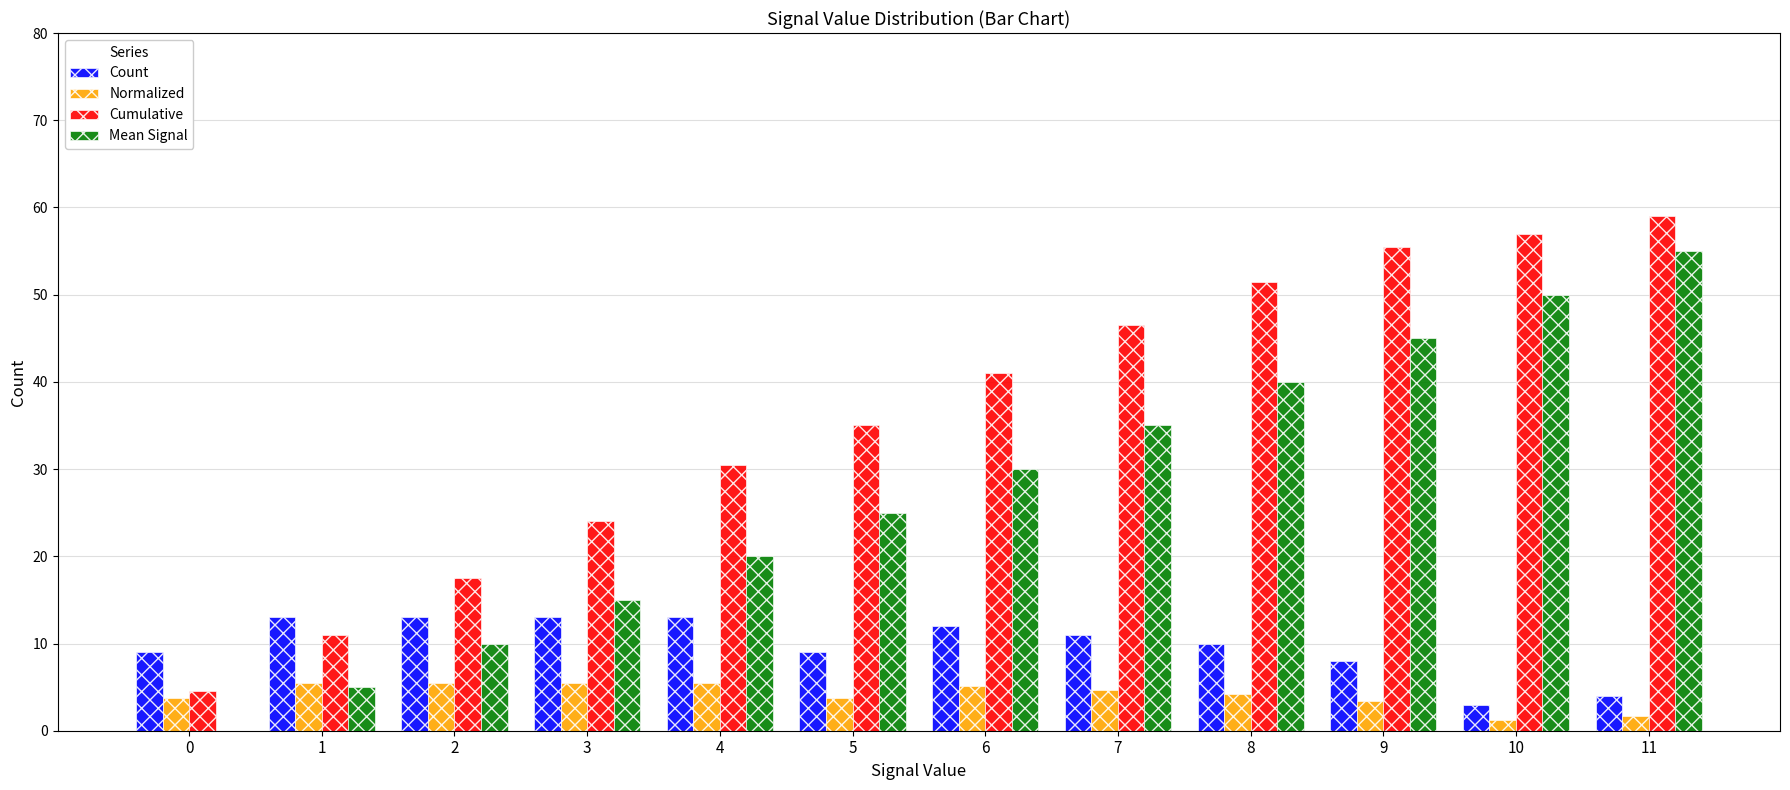

Which category has the highest value across all series?

11